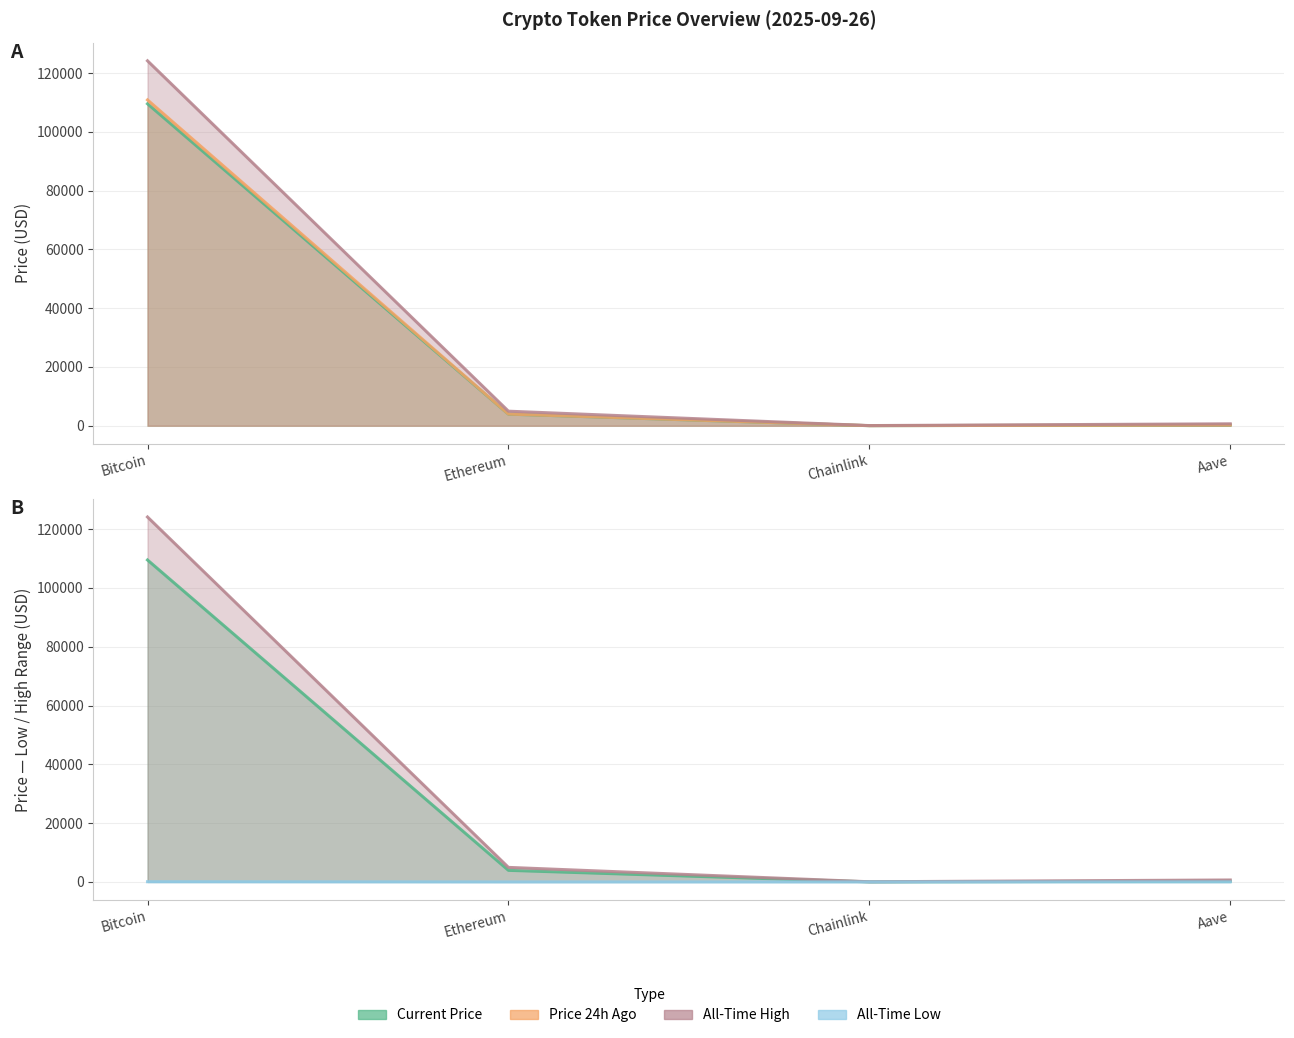

What position from the left is Aave?

4